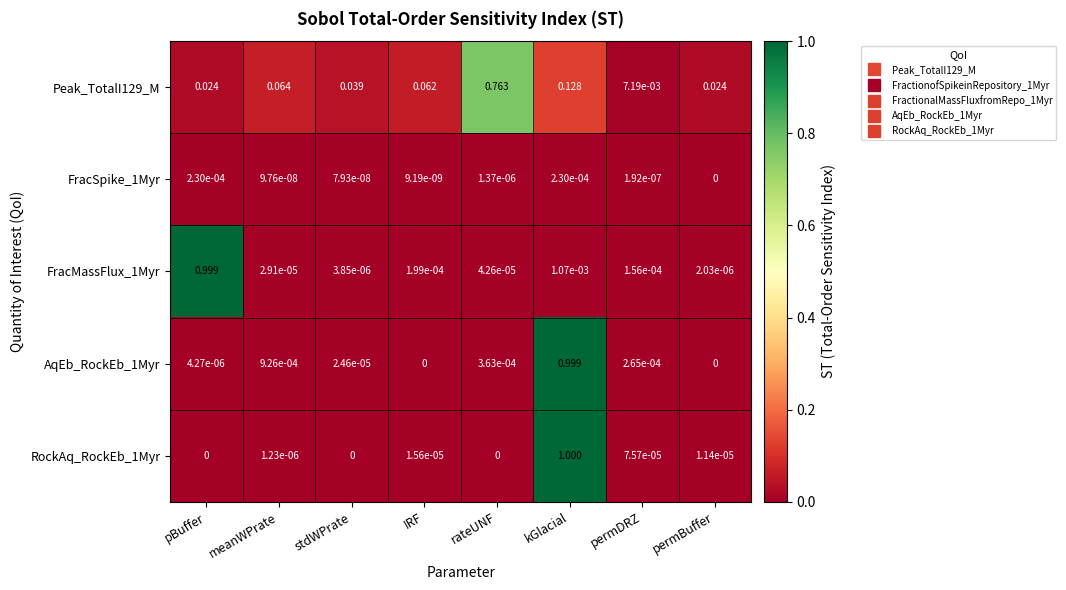

Count the number of categories in the chart.

8